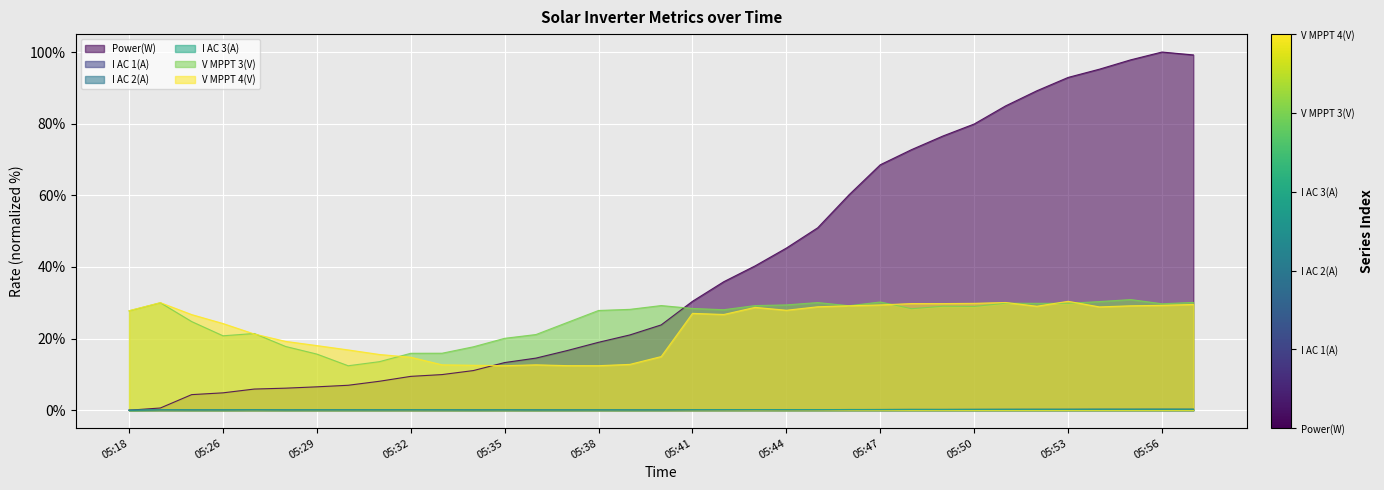

At which category does the chart reach its peak across all series?

05:56